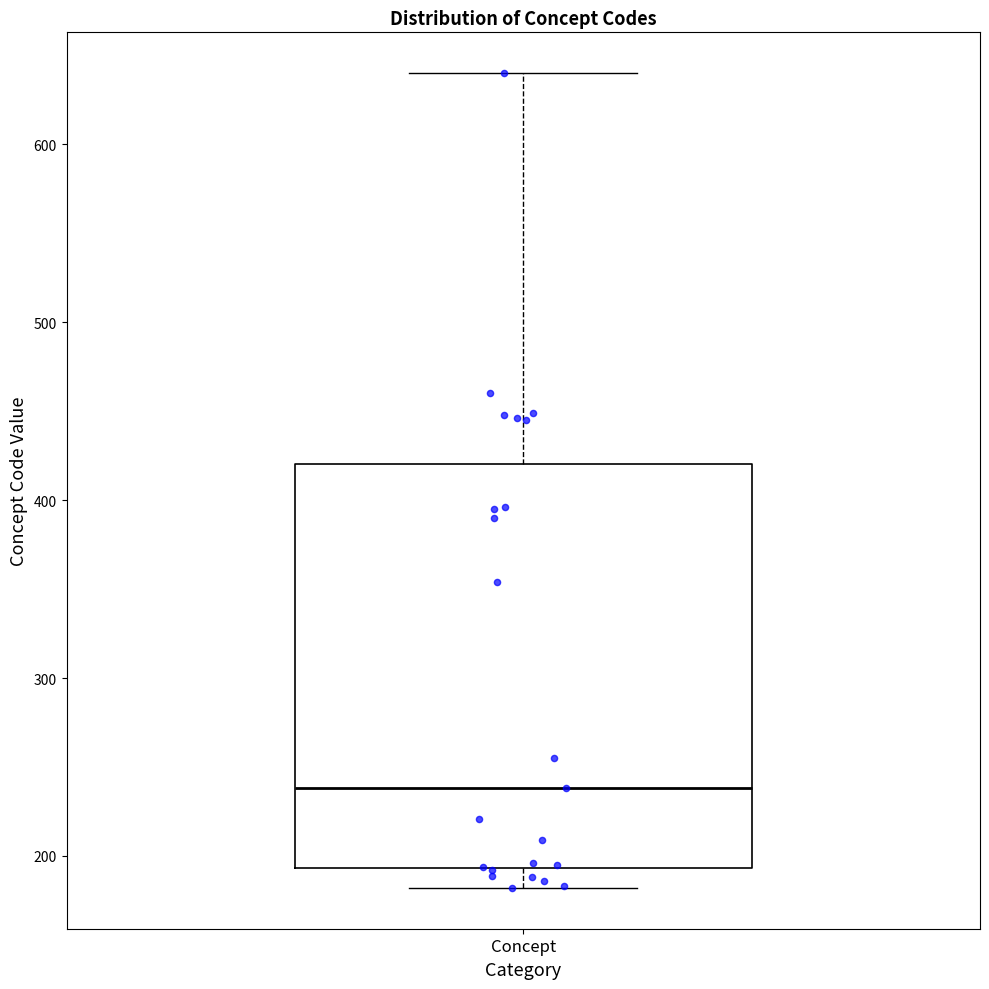

Transcribe this box plot: give where the median line is, the range the box spans, and where the two whiskers end, as read against the y-axis. The values are not printed on the chart, so give them approximately, as read against the axis.

median 240, box 190 to 420, whiskers 180 to 640